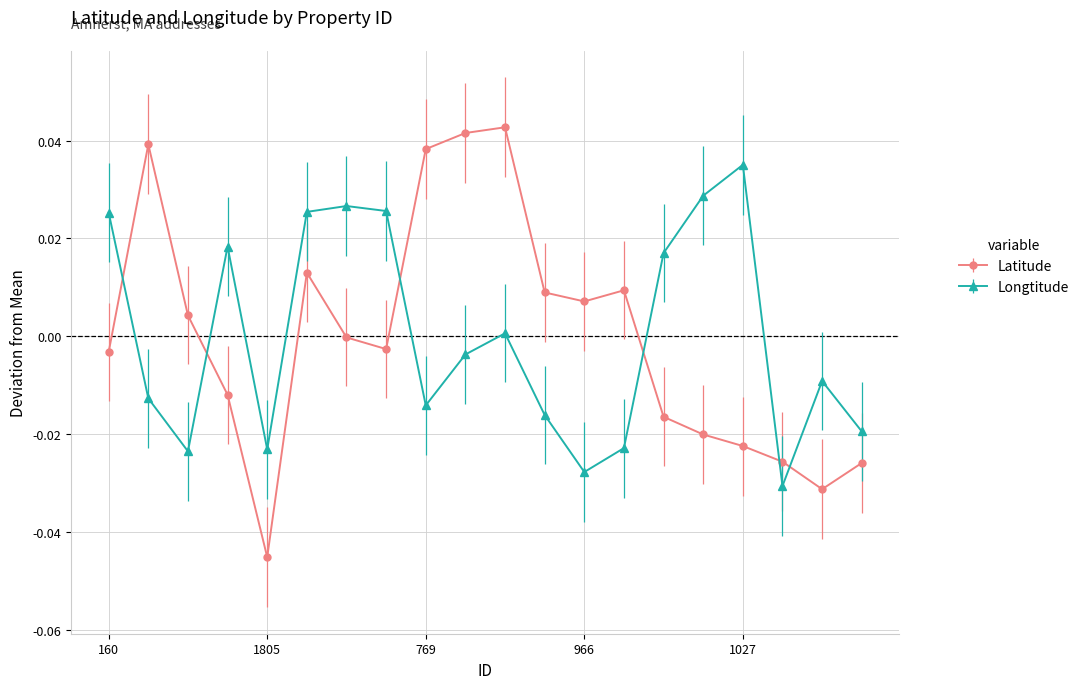

Rank the series by their maximum value, from highest to lowest.

Latitude, Longtitude